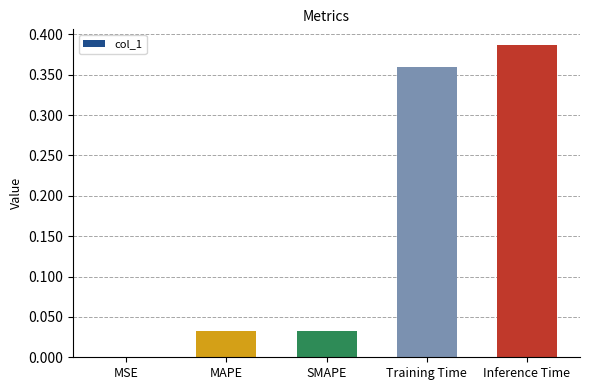

True or false: the data shows 0.2 at Inference Time.

False